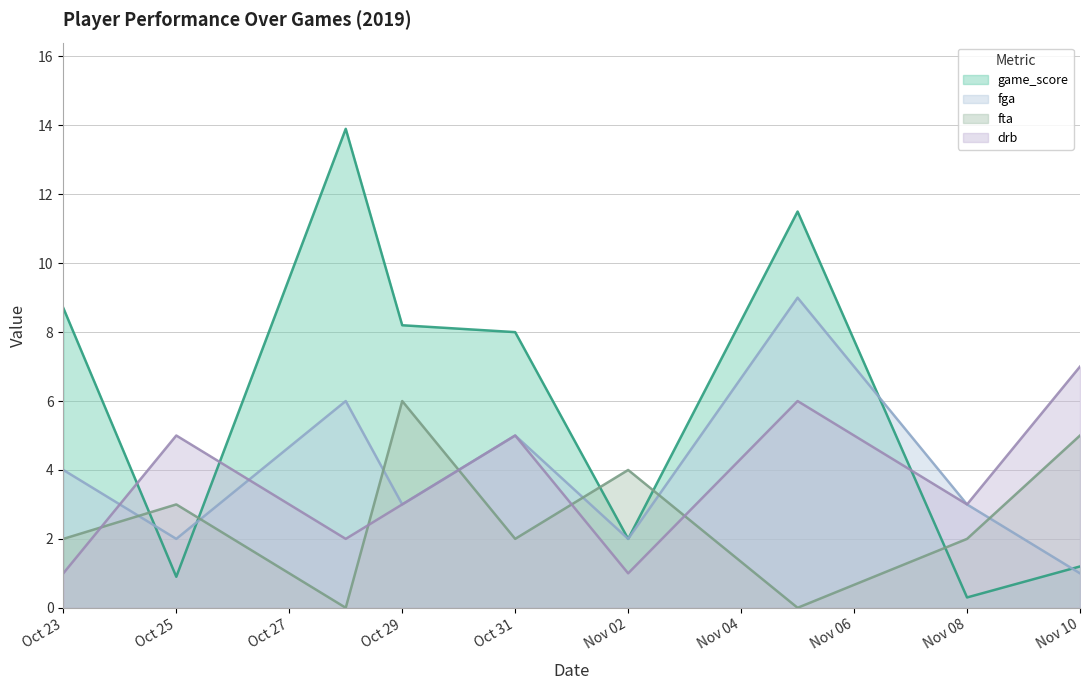

Which series has the widest spread of values?

game_score